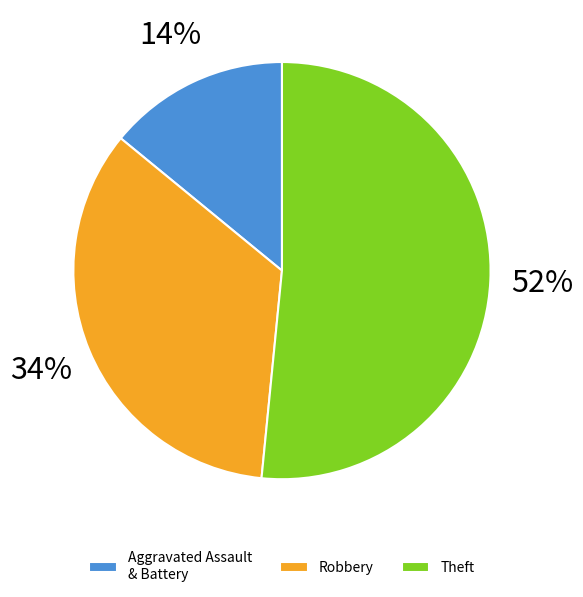

Is Aggravated Assault the majority of the pie?

No